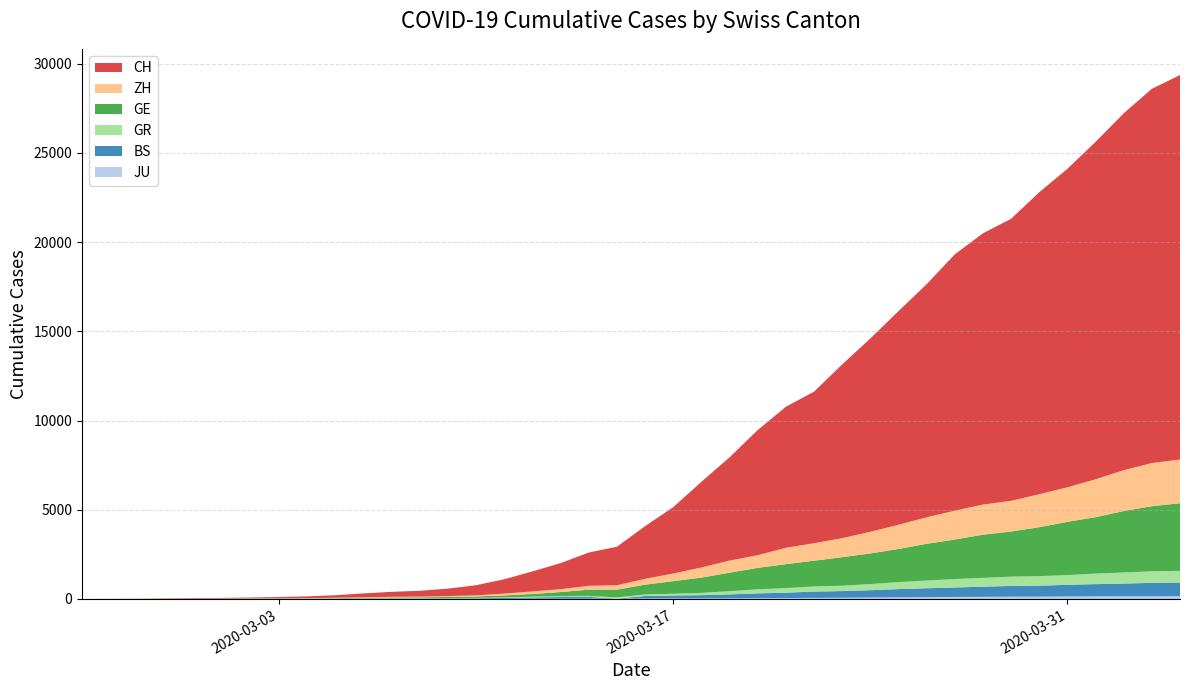

Reading left to right, list all the values displayed in this chart.

JU: 2020-02-25=0	2020-02-26=0	2020-02-27=1	2020-02-28=1	2020-02-29=1	2020-03-01=1	2020-03-02=1	2020-03-03=2	2020-03-04=2	2020-03-05=4	2020-03-06=4	2020-03-07=5	2020-03-08=5	2020-03-09=7	2020-03-10=7	2020-03-11=7	2020-03-12=12	2020-03-13=17	2020-03-14=18	2020-03-15=19	2020-03-16=25	2020-03-17=29	2020-03-18=32	2020-03-19=36	2020-03-20=44	2020-03-21=54	2020-03-22=61	2020-03-23=69	2020-03-24=82	2020-03-25=92	2020-03-26=100	2020-03-27=114	2020-03-28=119	2020-03-29=127	2020-03-30=128	2020-03-31=140	2020-04-01=145	2020-04-02=149	2020-04-03=149	2020-04-04=154
BS: 2020-02-25=0	2020-02-26=0	2020-02-27=1	2020-02-28=1	2020-02-29=1	2020-03-01=1	2020-03-02=1	2020-03-03=3	2020-03-04=3	2020-03-05=8	2020-03-06=15	2020-03-07=21	2020-03-08=24	2020-03-09=28	2020-03-10=33	2020-03-11=49	2020-03-12=73	2020-03-13=92	2020-03-14=100	2020-03-15=0	2020-03-16=143	2020-03-17=164	2020-03-18=181	2020-03-19=220	2020-03-20=270	2020-03-21=297	2020-03-22=356	2020-03-23=374	2020-03-24=410	2020-03-25=462	2020-03-26=501	2020-03-27=530	2020-03-28=569	2020-03-29=605	2020-03-30=617	2020-03-31=653	2020-04-01=687	2020-04-02=714	2020-04-03=754	2020-04-04=767
GR: 2020-02-25=0	2020-02-26=2	2020-02-27=2	2020-02-28=6	2020-02-29=6	2020-03-01=6	2020-03-02=9	2020-03-03=9	2020-03-04=12	2020-03-05=14	2020-03-06=16	2020-03-07=17	2020-03-08=18	2020-03-09=18	2020-03-10=22	2020-03-11=31	2020-03-12=43	2020-03-13=53	2020-03-14=56	2020-03-15=71	2020-03-16=84	2020-03-17=101	2020-03-18=128	2020-03-19=182	2020-03-20=226	2020-03-21=258	2020-03-22=284	2020-03-23=300	2020-03-24=343	2020-03-25=393	2020-03-26=433	2020-03-27=474	2020-03-28=495	2020-03-29=519	2020-03-30=535	2020-03-31=547	2020-04-01=592	2020-04-02=622	2020-04-03=649	2020-04-04=657
GE: 2020-02-25=0	2020-02-26=1	2020-02-27=1	2020-02-28=5	2020-02-29=9	2020-03-01=10	2020-03-02=11	2020-03-03=14	2020-03-04=16	2020-03-05=20	2020-03-06=30	2020-03-07=43	2020-03-08=45	2020-03-09=60	2020-03-10=79	2020-03-11=113	2020-03-12=154	2020-03-13=225	2020-03-14=347	2020-03-15=430	2020-03-16=551	2020-03-17=705	2020-03-18=857	2020-03-19=1035	2020-03-20=1204	2020-03-21=1342	2020-03-22=1445	2020-03-23=1600	2020-03-24=1717	2020-03-25=1856	2020-03-26=2057	2020-03-27=2215	2020-03-28=2419	2020-03-29=2530	2020-03-30=2743	2020-03-31=2984	2020-04-01=3160	2020-04-02=3445	2020-04-03=3650	2020-04-04=3788
ZH: 2020-02-25=0	2020-02-26=0	2020-02-27=2	2020-02-28=2	2020-02-29=6	2020-03-01=7	2020-03-02=10	2020-03-03=13	2020-03-04=15	2020-03-05=23	2020-03-06=29	2020-03-07=34	2020-03-08=40	2020-03-09=49	2020-03-10=62	2020-03-11=101	2020-03-12=140	2020-03-13=163	2020-03-14=218	2020-03-15=250	2020-03-16=326	2020-03-17=429	2020-03-18=568	2020-03-19=679	2020-03-20=711	2020-03-21=919	2020-03-22=978	2020-03-23=1067	2020-03-24=1213	2020-03-25=1357	2020-03-26=1489	2020-03-27=1616	2020-03-28=1690	2020-03-29=1722	2020-03-30=1848	2020-03-31=1936	2020-04-01=2125	2020-04-02=2289	2020-04-03=2417	2020-04-04=2450
CH: 2020-02-25=0	2020-02-26=4	2020-02-27=8	2020-02-28=20	2020-02-29=30	2020-03-01=36	2020-03-02=50	2020-03-03=69	2020-03-04=97	2020-03-05=142	2020-03-06=219	2020-03-07=280	2020-03-08=327	2020-03-09=419	2020-03-10=569	2020-03-11=806	2020-03-12=1124	2020-03-13=1461	2020-03-14=1866	2020-03-15=2160	2020-03-16=2954	2020-03-17=3722	2020-03-18=4801	2020-03-19=5788	2020-03-20=7014	2020-03-21=7904	2020-03-22=8498	2020-03-23=9735	2020-03-24=10838	2020-03-25=11975	2020-03-26=13064	2020-03-27=14367	2020-03-28=15207	2020-03-29=15809	2020-03-30=16928	2020-03-31=17852	2020-04-01=18915	2020-04-02=20005	2020-04-03=20978	2020-04-04=21554